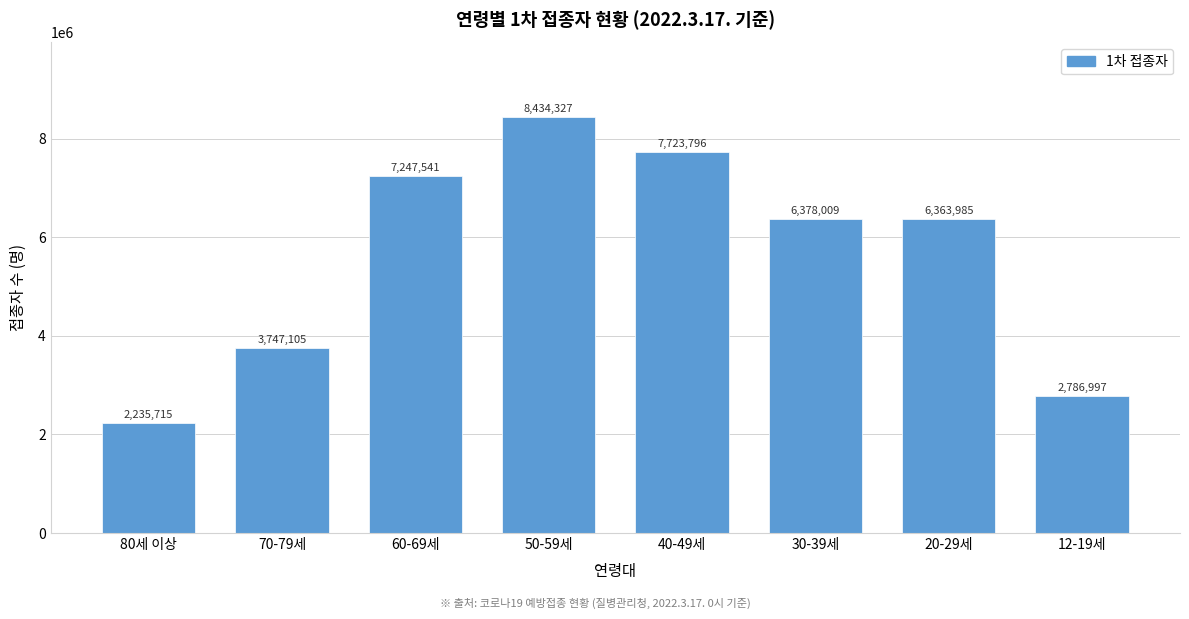

Reading left to right, list all the values displayed in this chart.

80세 이상=2235715	70-79세=3747105	60-69세=7247541	50-59세=8434327	40-49세=7723796	30-39세=6378009	20-29세=6363985	12-19세=2786997